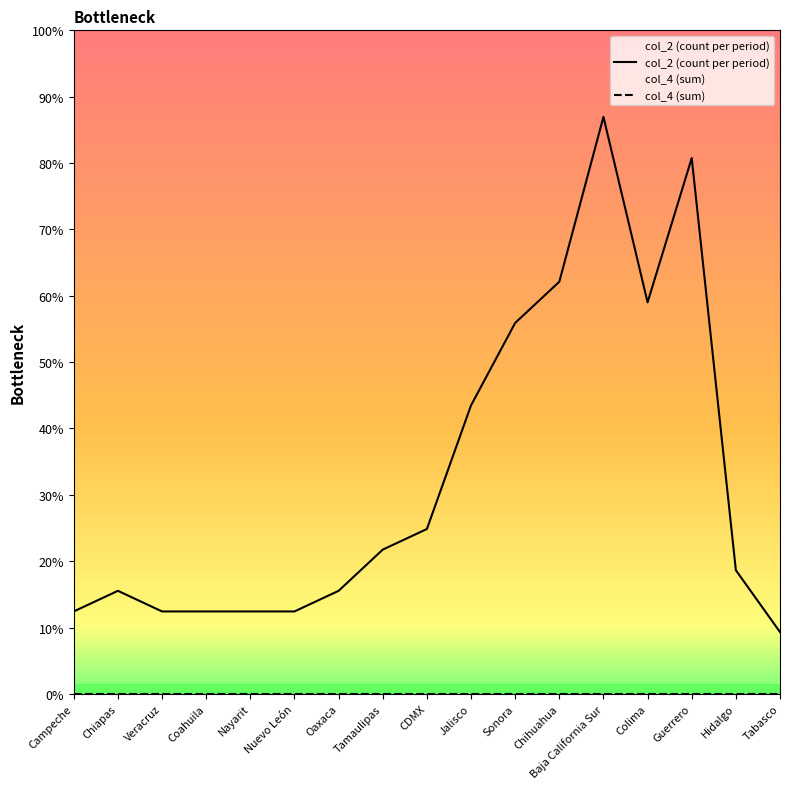

True or false: the data has more than 2 interior local peaks.

True